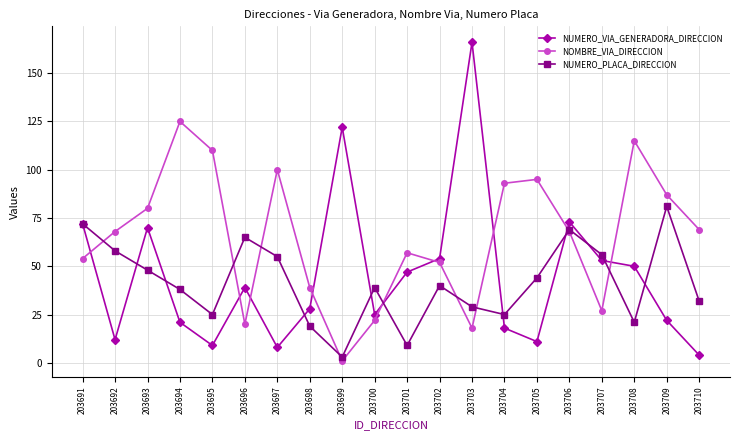

How many data points in NUMERO_PLACA_DIRECCION are less than 40?

10